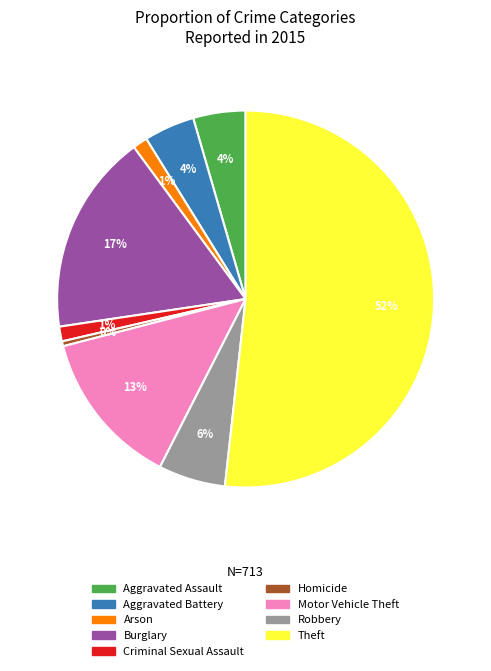

Between Robbery and Burglary, which is larger?

Burglary